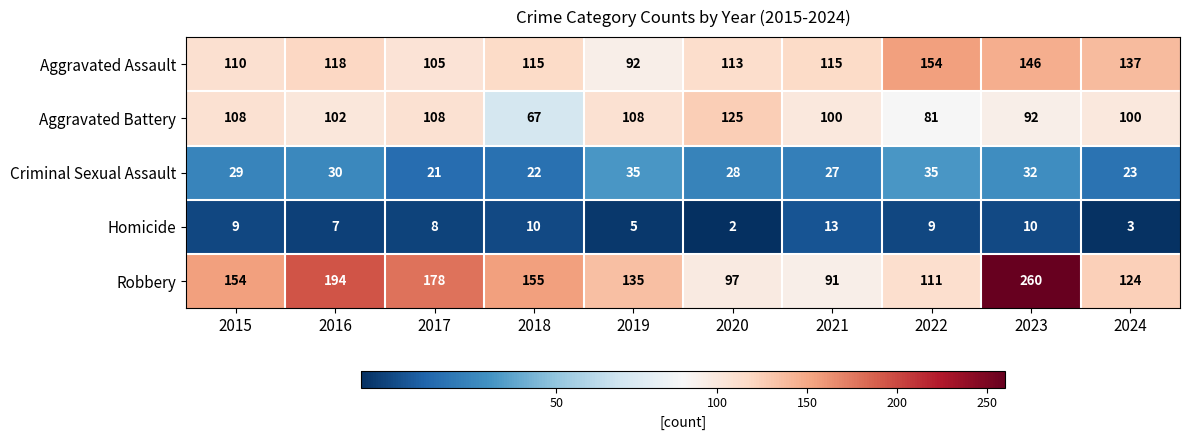

The value of Aggravated Assault at 2021 is 71. True or false?

False